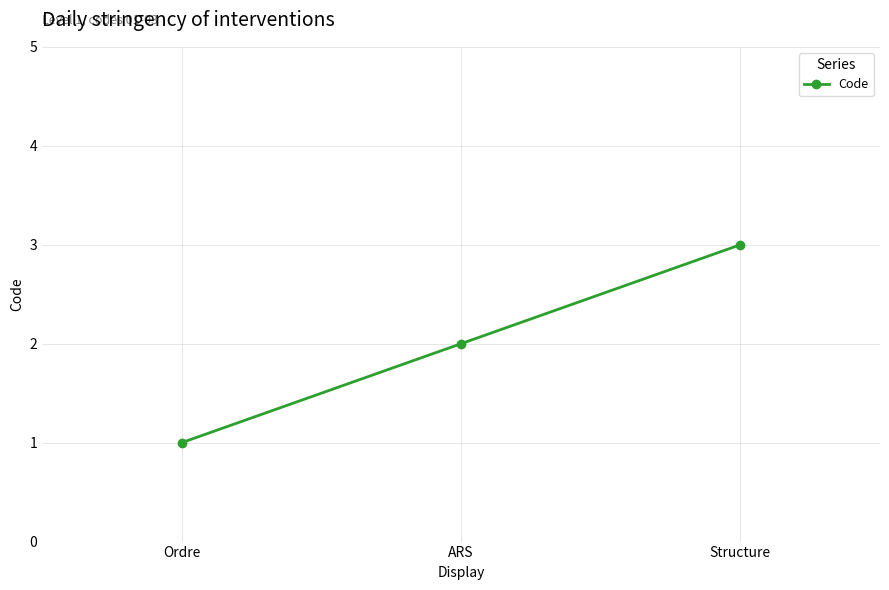

What is the sum of the values at Ordre and Structure?

4